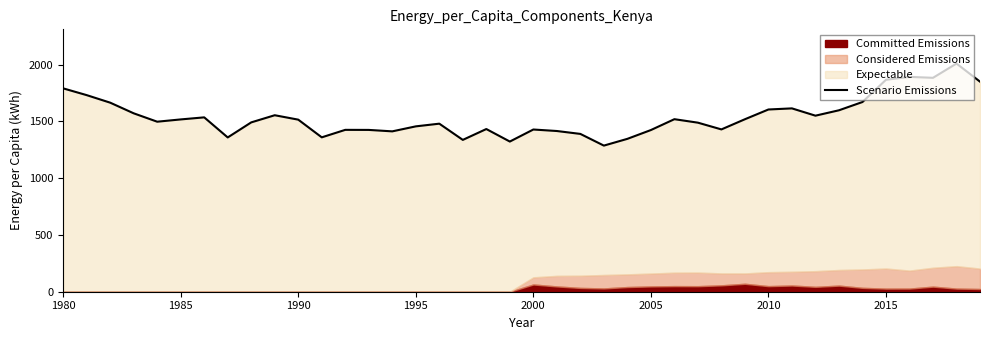

True or false: the data shows 788.6 at 9.

False